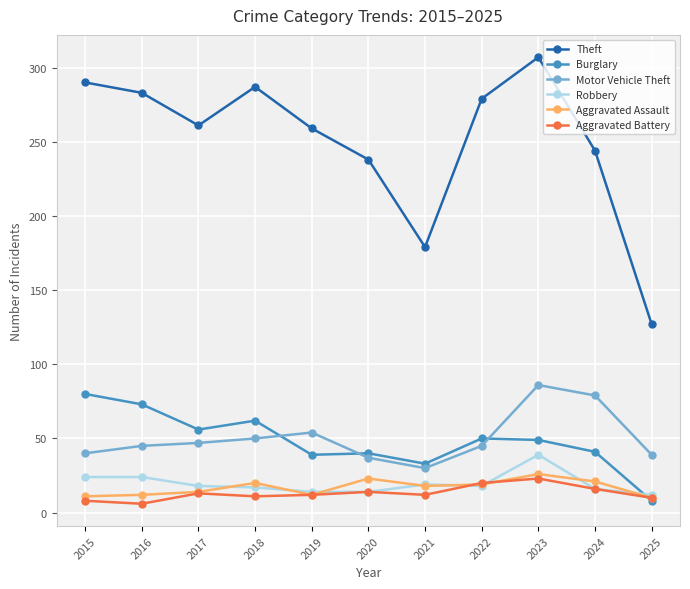

The Theft series shows 259 at 2019. True or false?

True